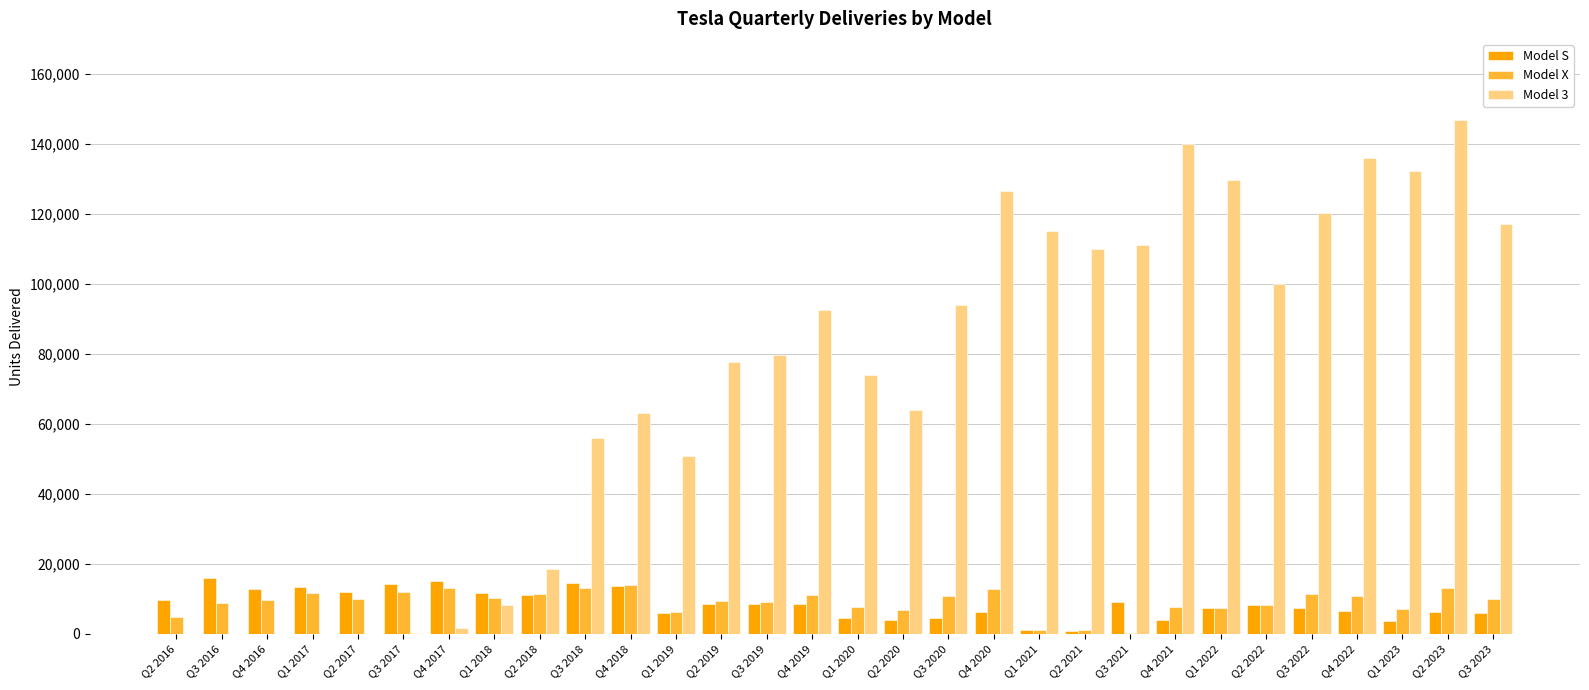

How many categories are shown in the chart?

30